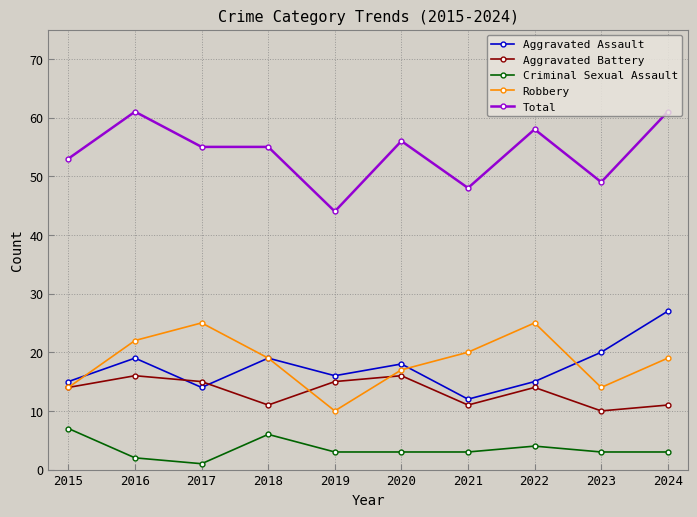

True or false: Criminal Sexual Assault has more than 0 points higher than both neighbors.

True